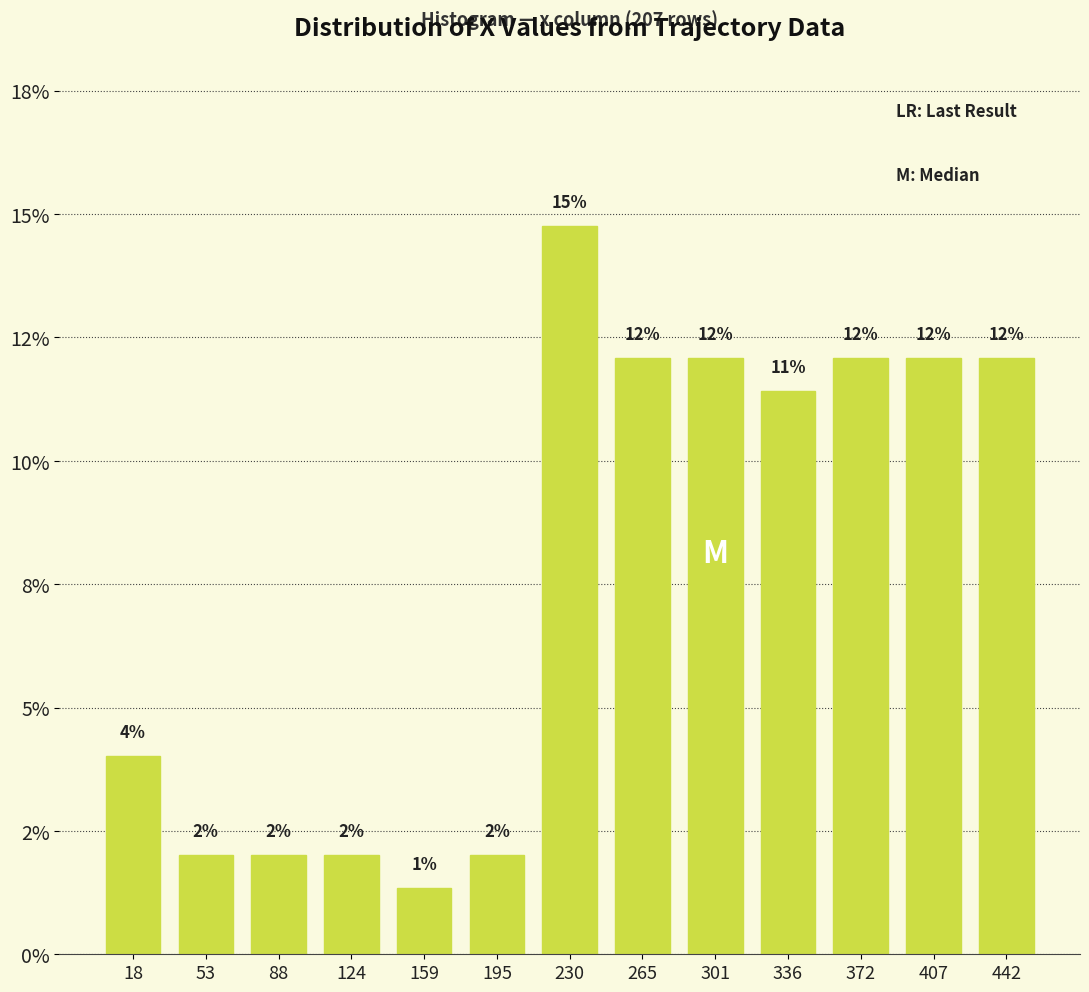

Are the bars horizontal?

No